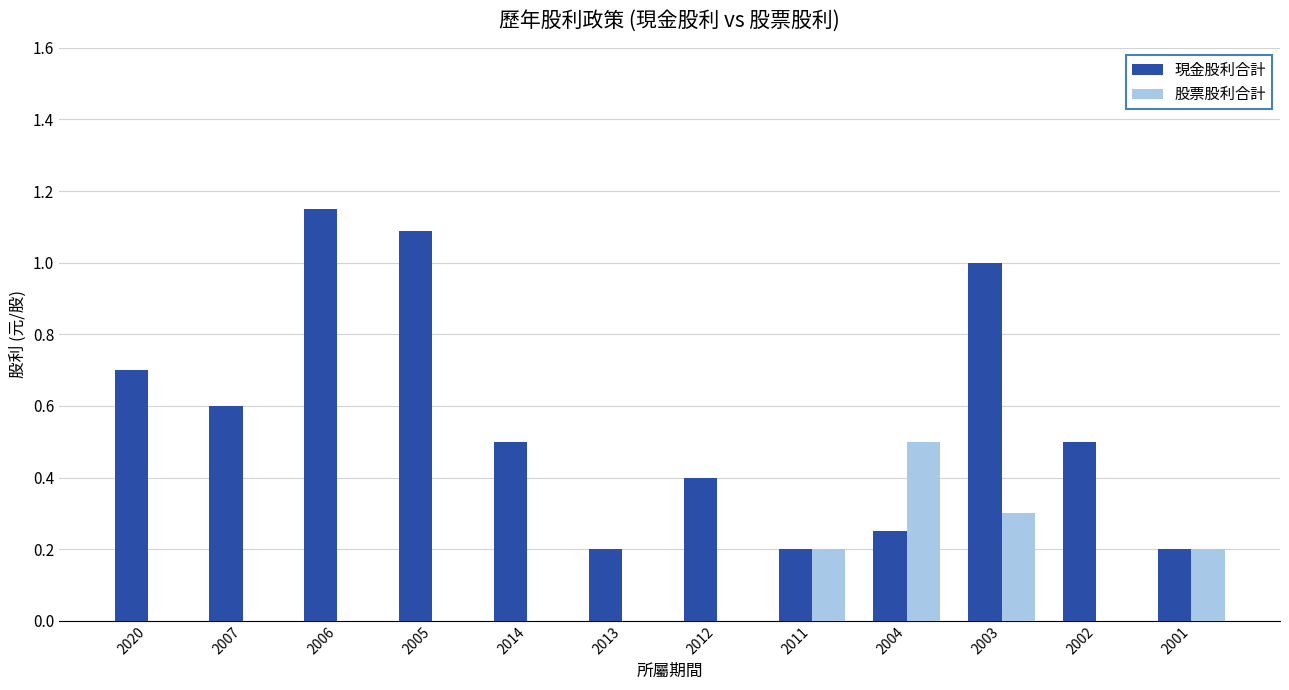

Are the bars grouped side by side (vs. stacked)?

Yes